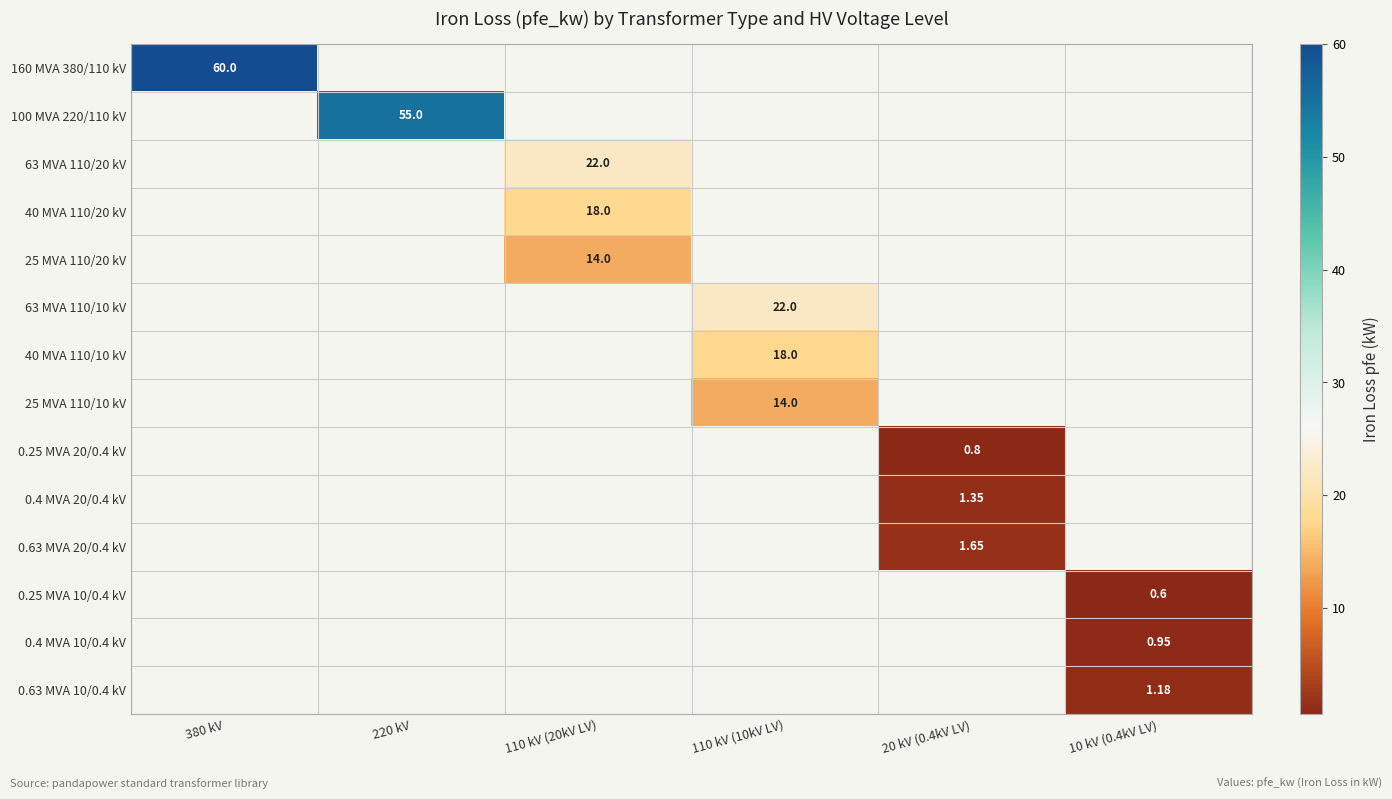

Which category has the lowest value across all series?

220 kV